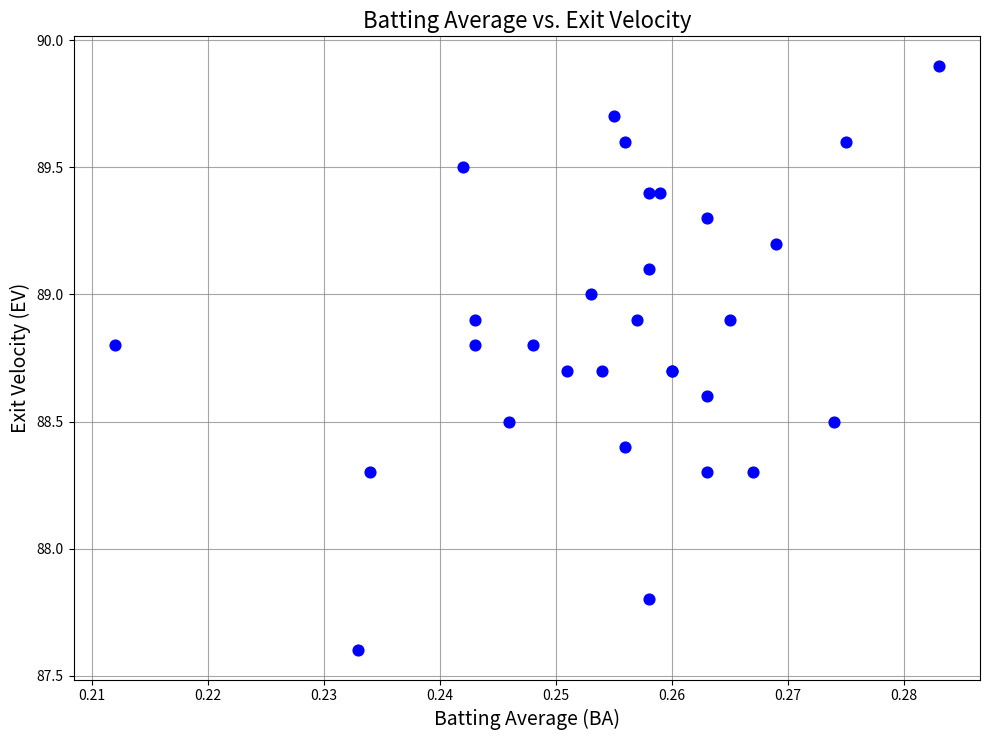

What Y value in the scatter plot is closest to 88?

87.8